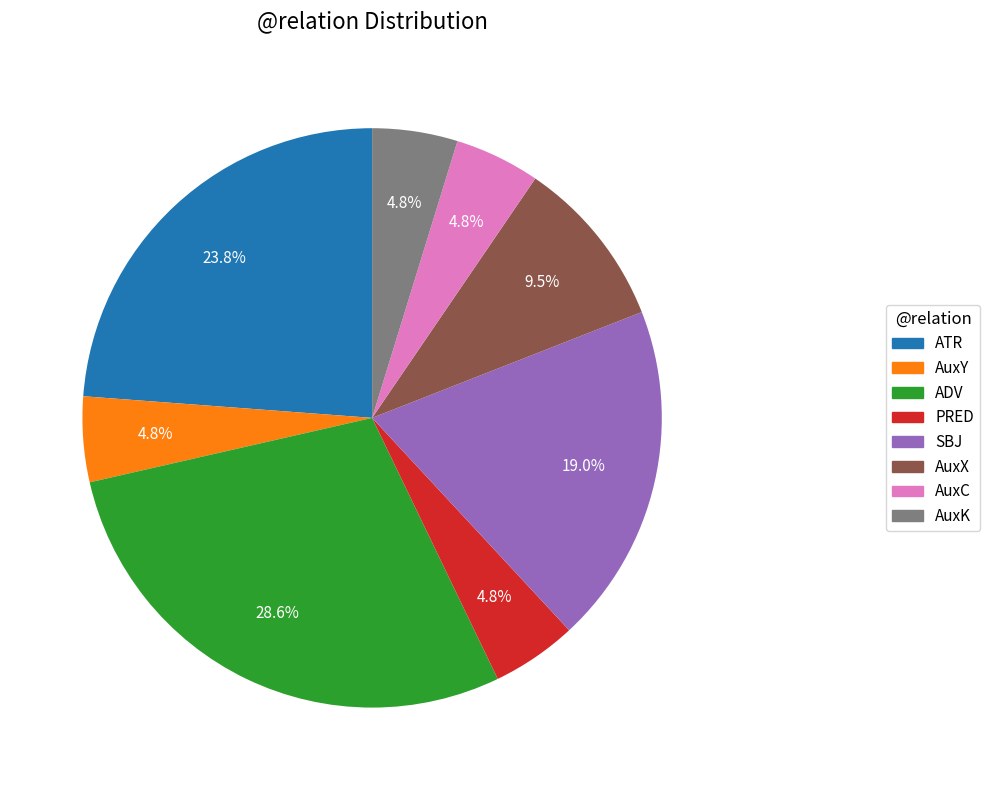

What percentage is NOT represented by AuxX?

90.5%